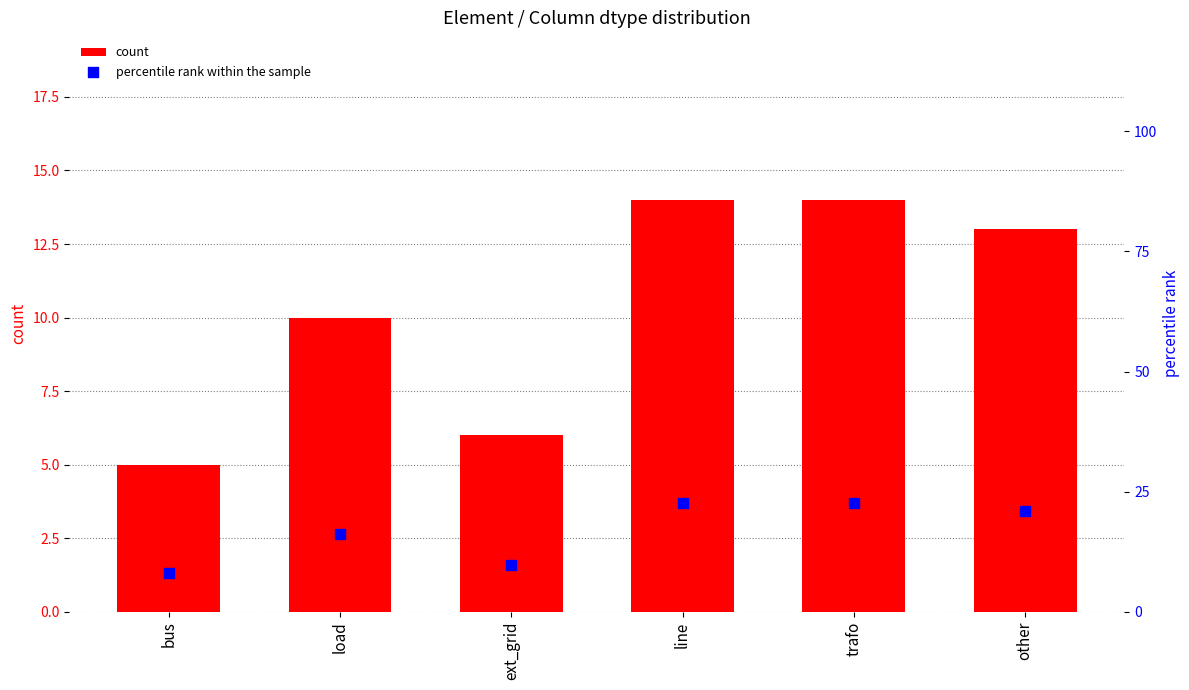

Which series has the largest total across all categories?

percentile rank within the sample